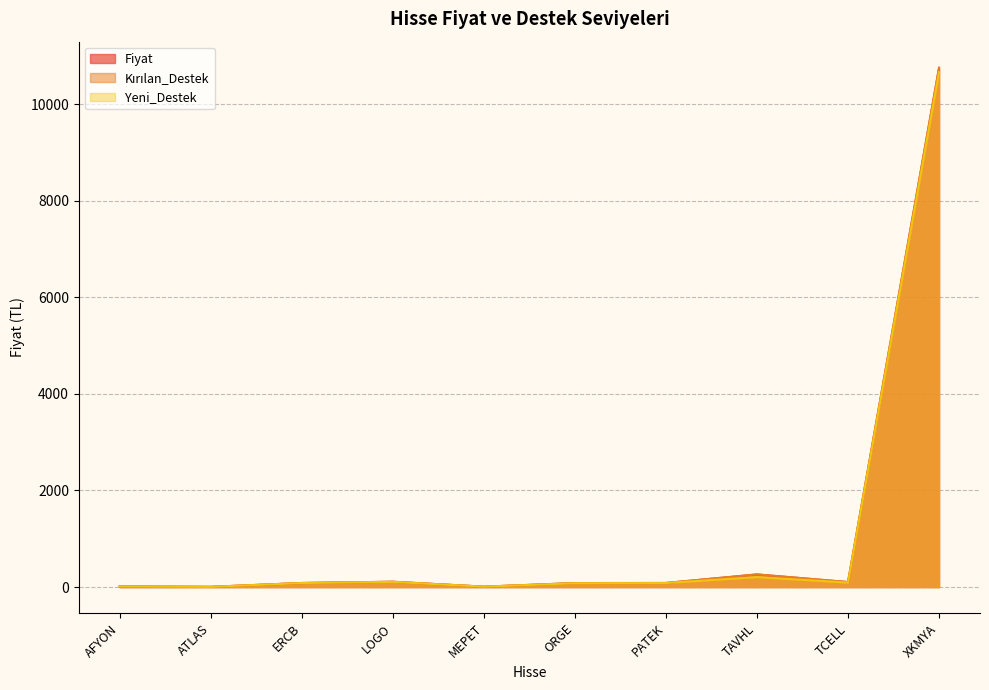

What is the label of the 6th point from the left?

ORGE